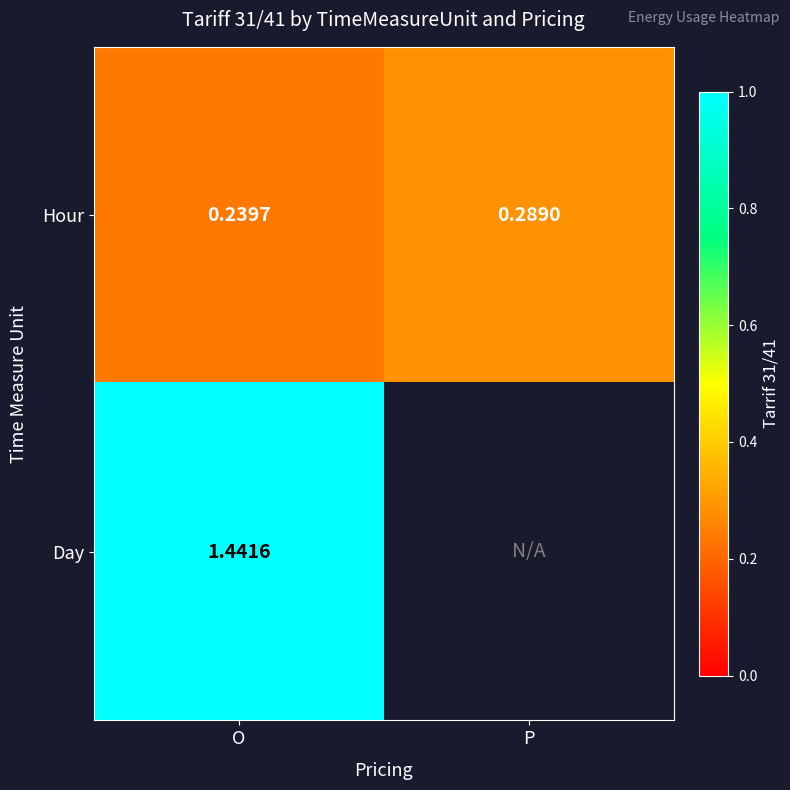

What is the smallest value displayed?

0.2